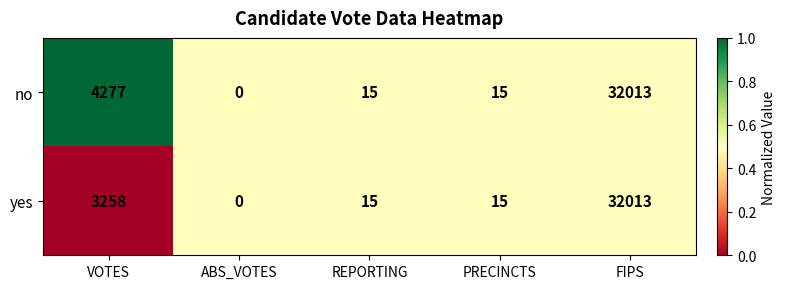

What is the difference between the second highest and second lowest values in the yes series?

3243